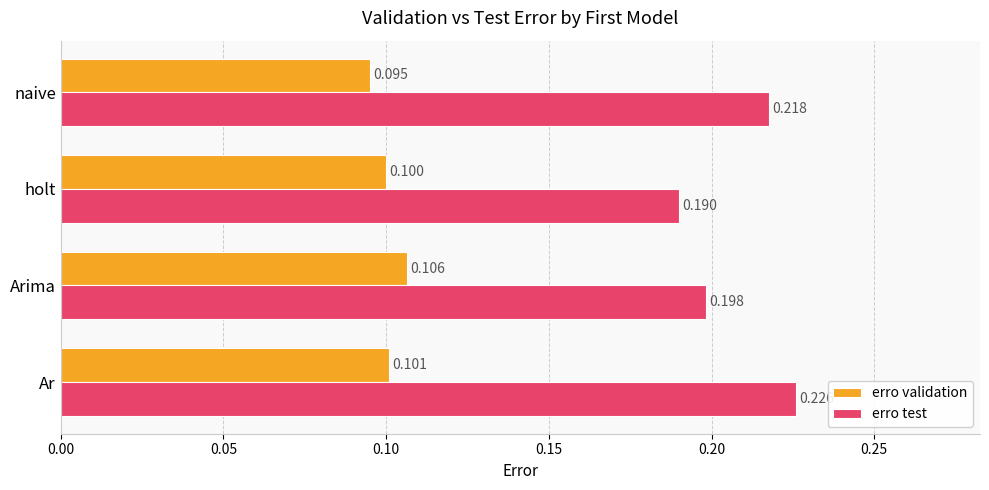

Between holt and naive, which series saw the biggest shift?

erro test